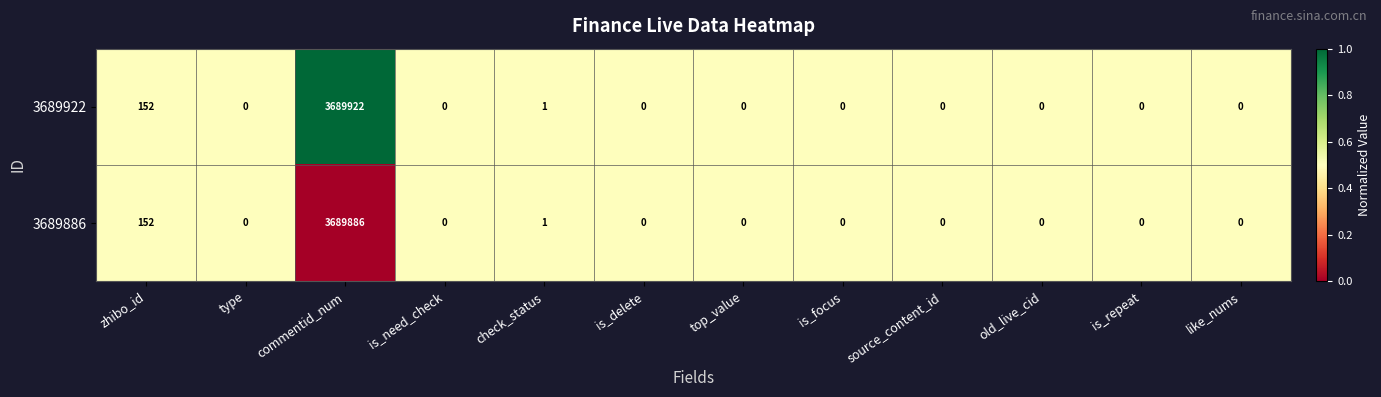

Which series has the largest total across all categories?

3689922